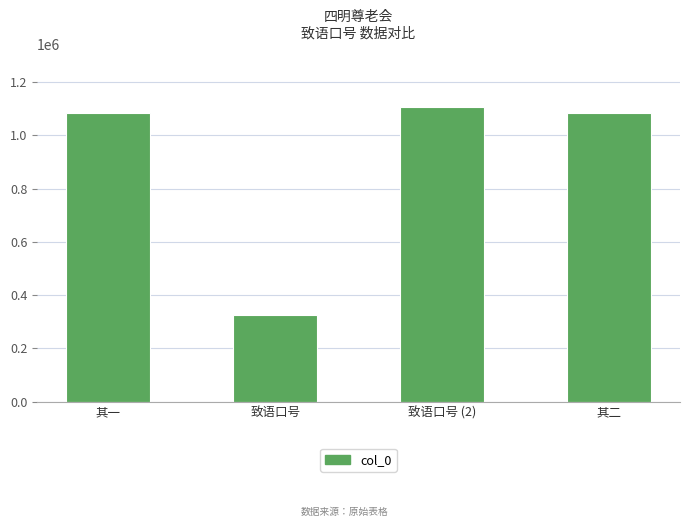

Read the value at 致语口号.

324826